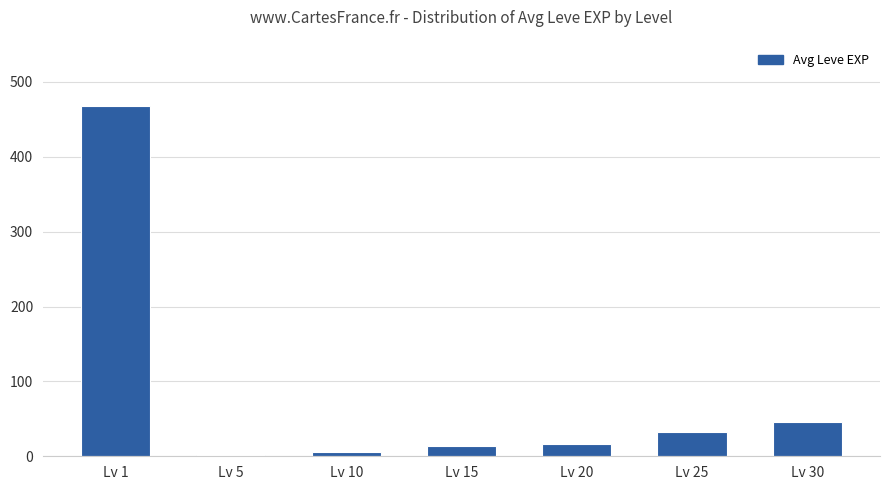

The chart shows a value of 31.8 at Lv 25. True or false?

True